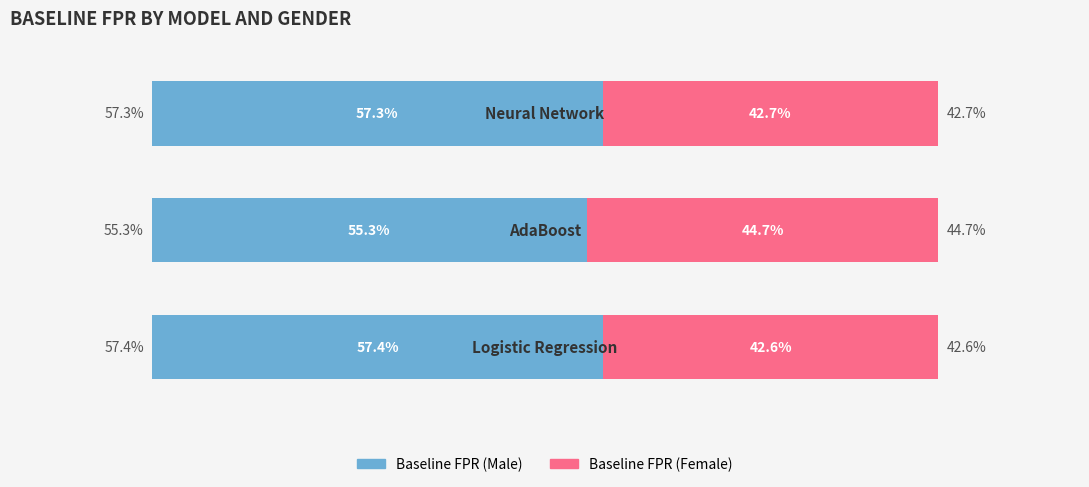

Which series has the largest total across all categories?

Baseline FPR (Male)